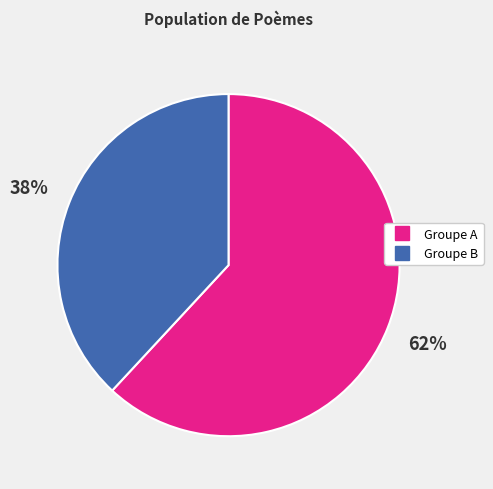

To the nearest percent, what is the difference between the largest and smallest slice percentages?

24%